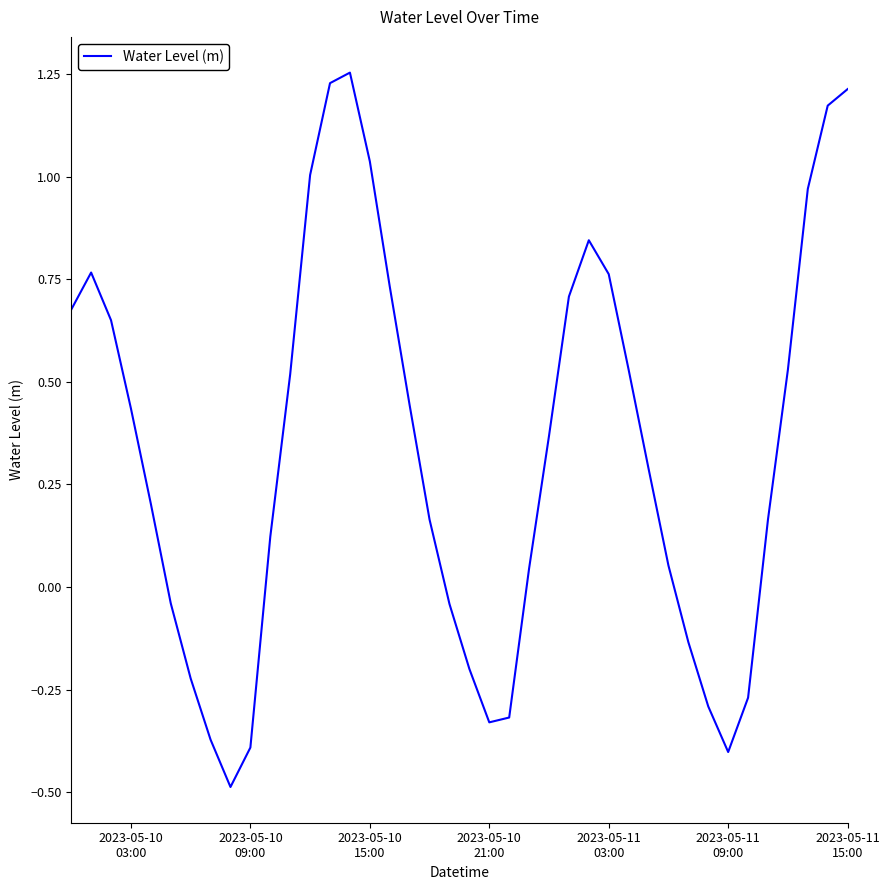

How many values are below zero?

13